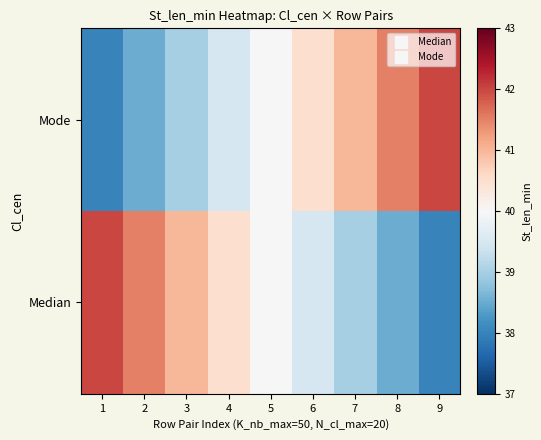

What is the difference between the highest and lowest values at 7?

2.0